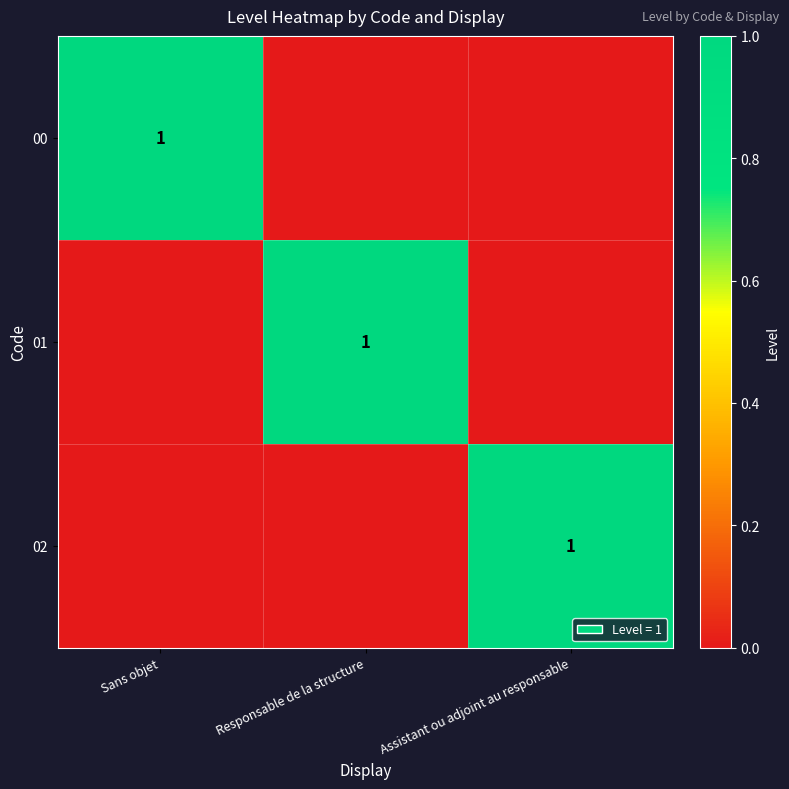

Is it true that 00 equals 1 at Sans objet?

True